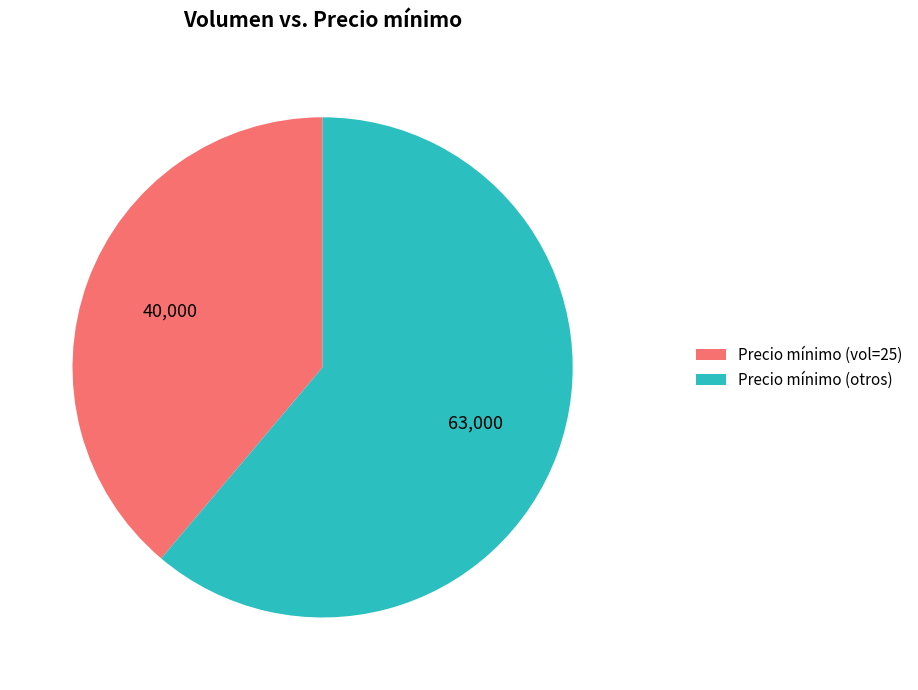

Between Precio mínimo (otros) and Precio mínimo (vol=25), which is larger?

Precio mínimo (otros)